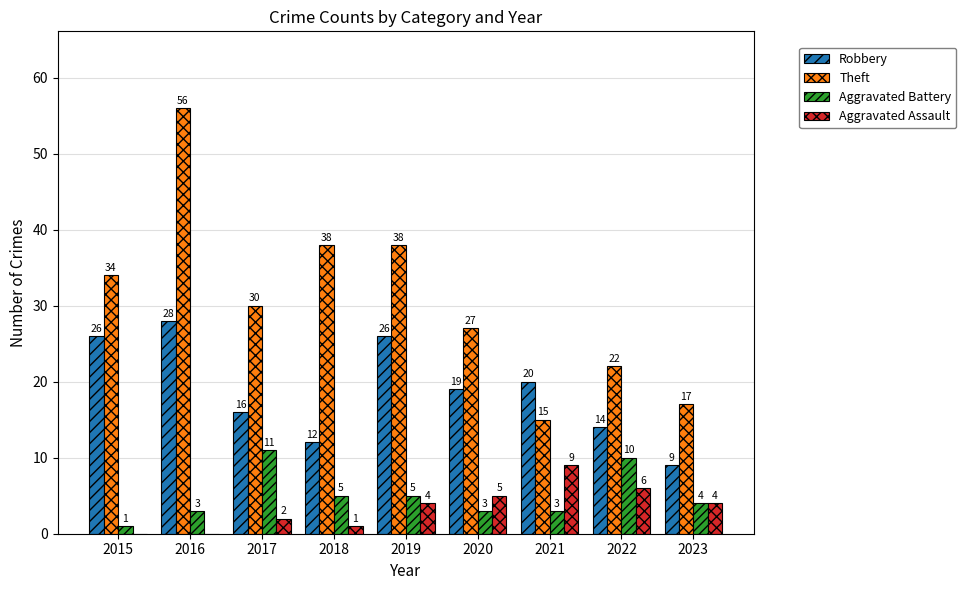

Is it true that Aggravated Assault equals 9 at 2021?

True